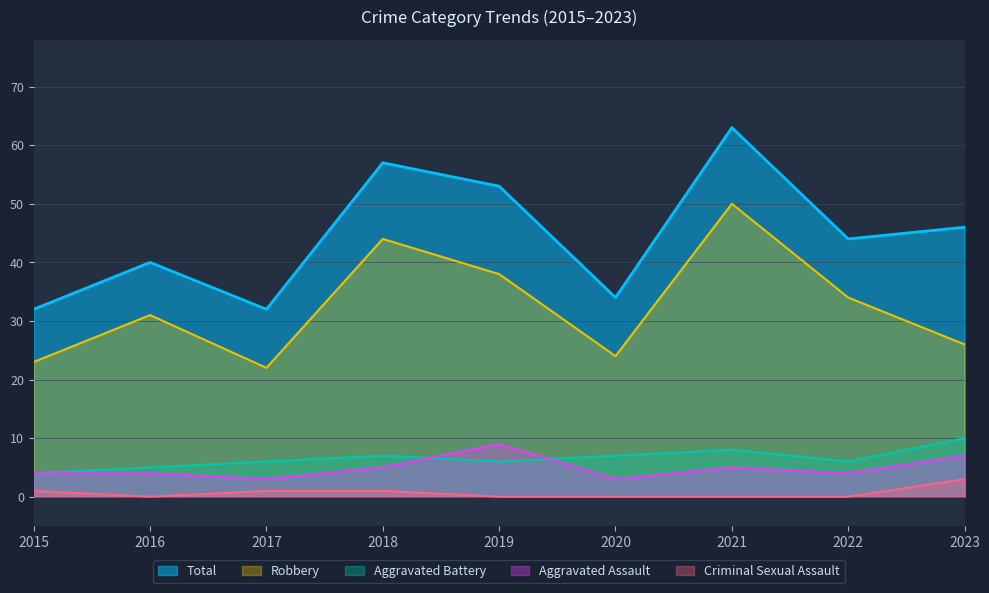

What is the maximum value for Aggravated Battery?

10